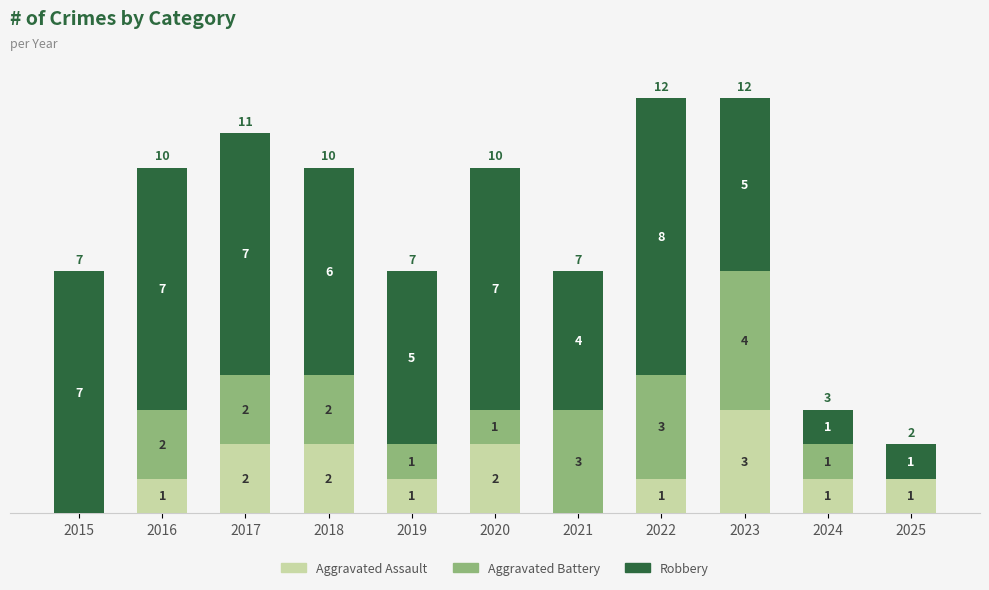

Is it true that Aggravated Assault equals 1 at 2022?

True